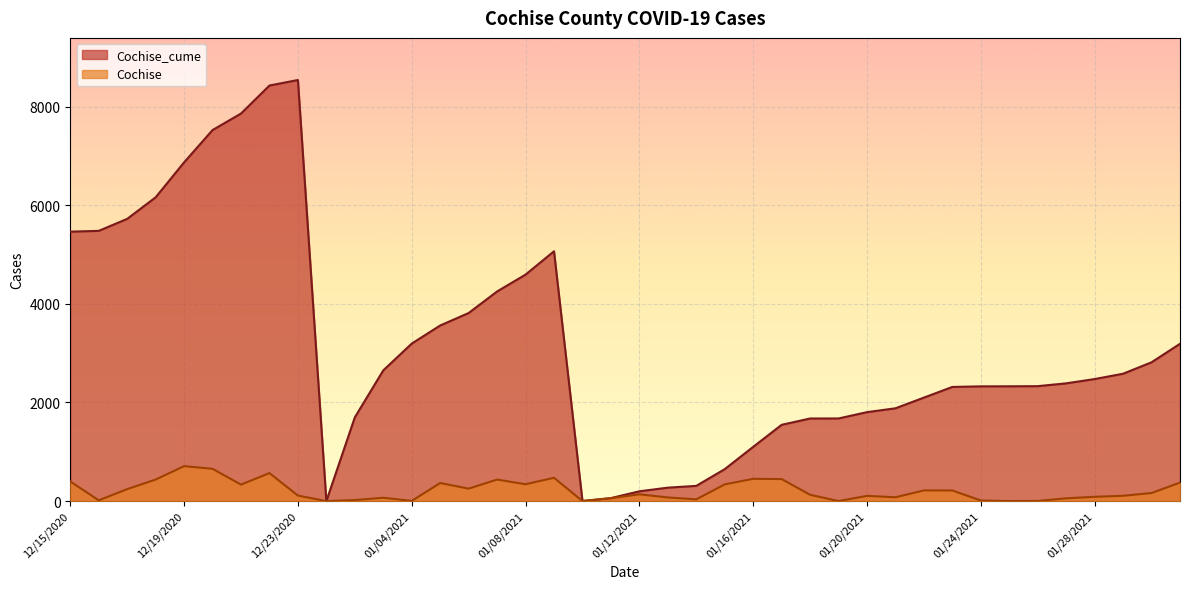

At which category is the sum across all series the highest?

12/22/2020